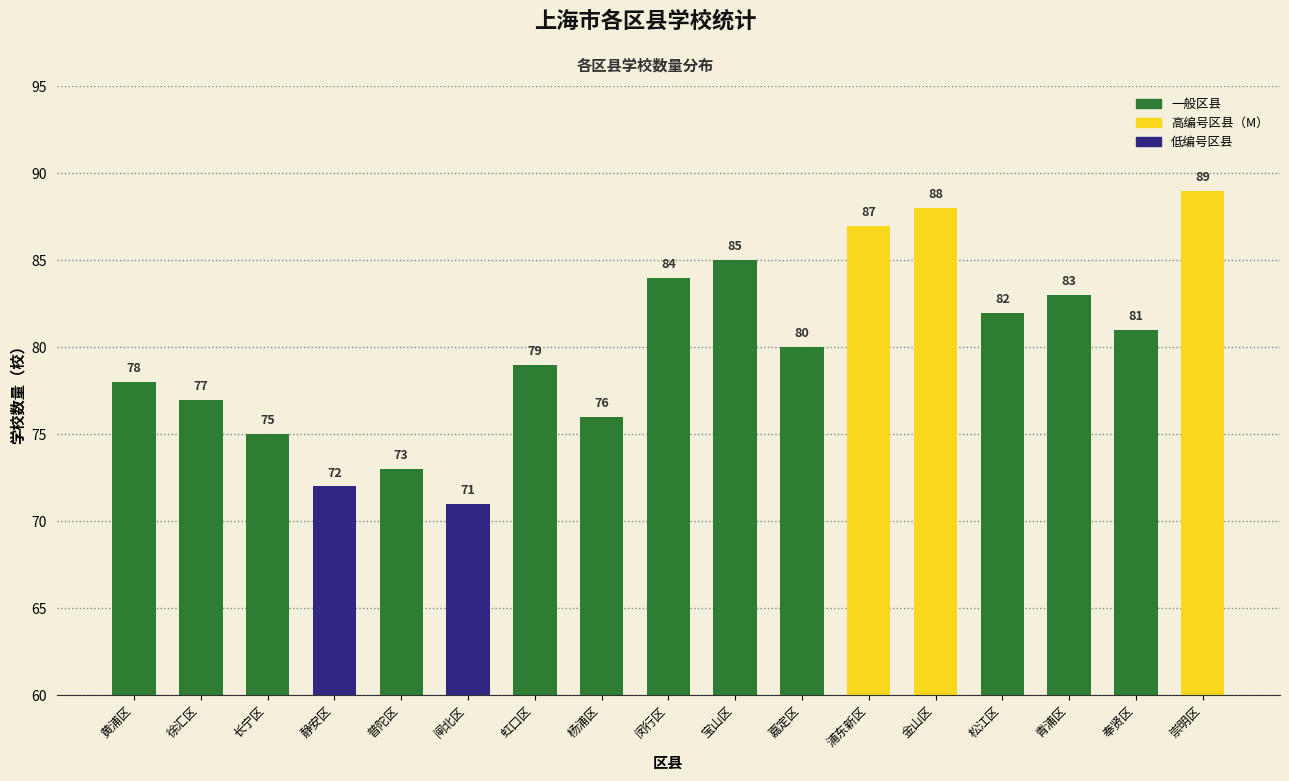

Reading left to right, what are all the values shown in this chart?

黄浦区=78	徐汇区=77	长宁区=75	静安区=72	普陀区=73	闸北区=71	虹口区=79	杨浦区=76	闵行区=84	宝山区=85	嘉定区=80	浦东新区=87	金山区=88	松江区=82	青浦区=83	奉贤区=81	崇明区=89